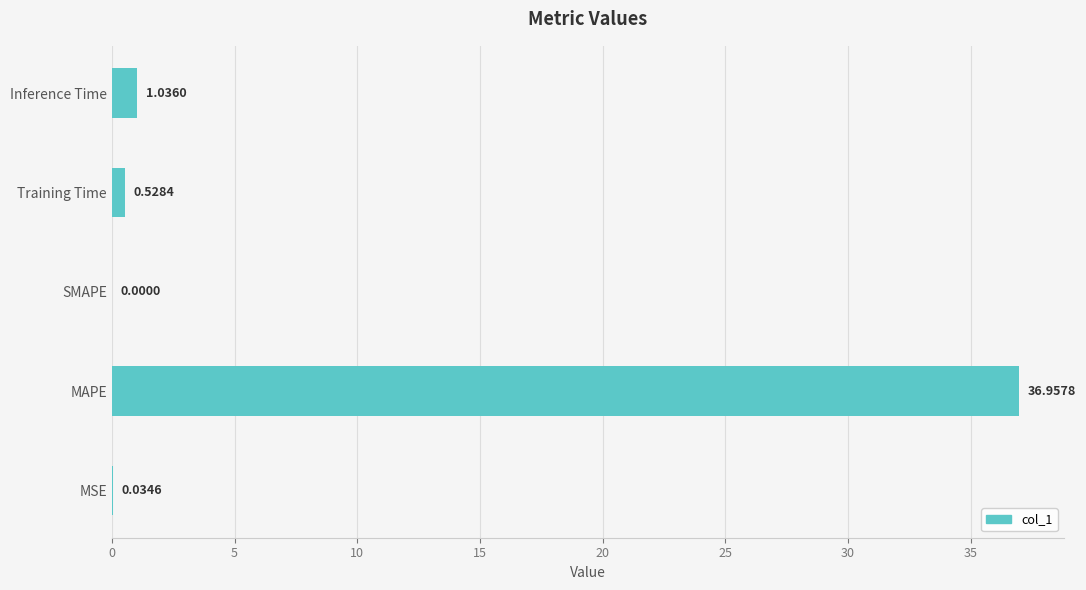

What is the sum of the values at MSE and Training Time?

0.6